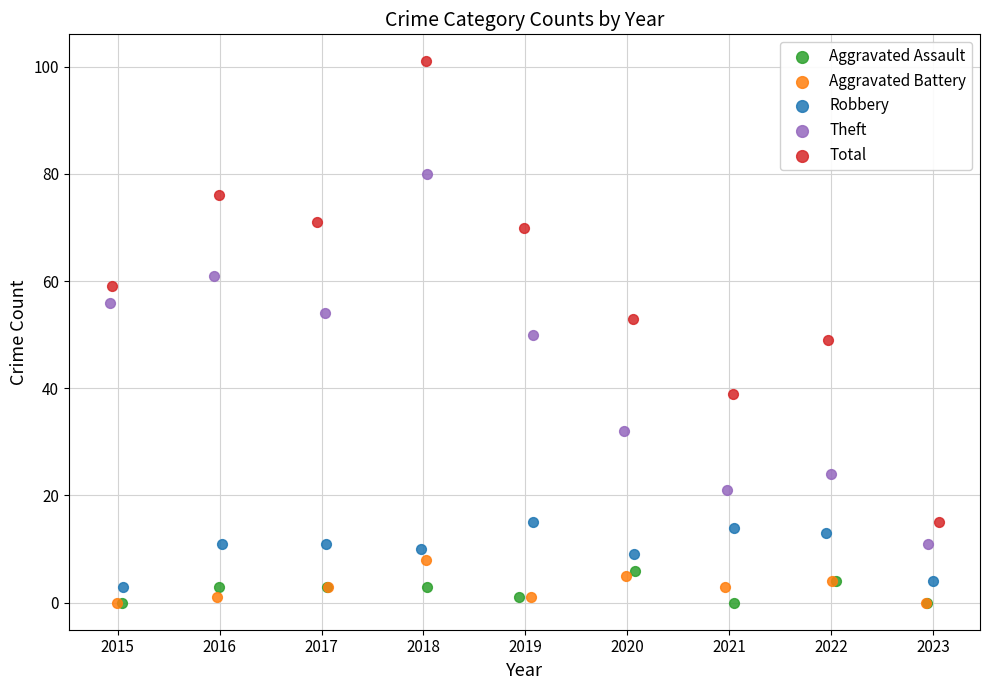

Which series reaches the maximum Y coordinate?

Total